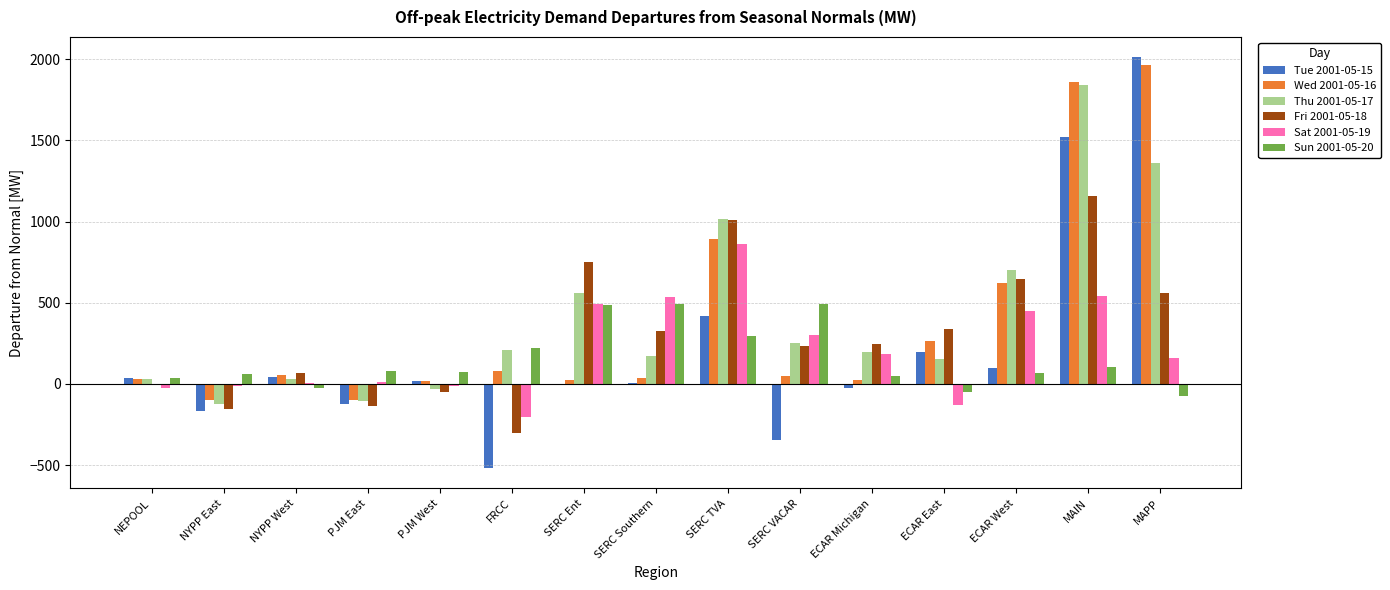

What is the sum of all Sat 2001-05-19 values?

3168.3